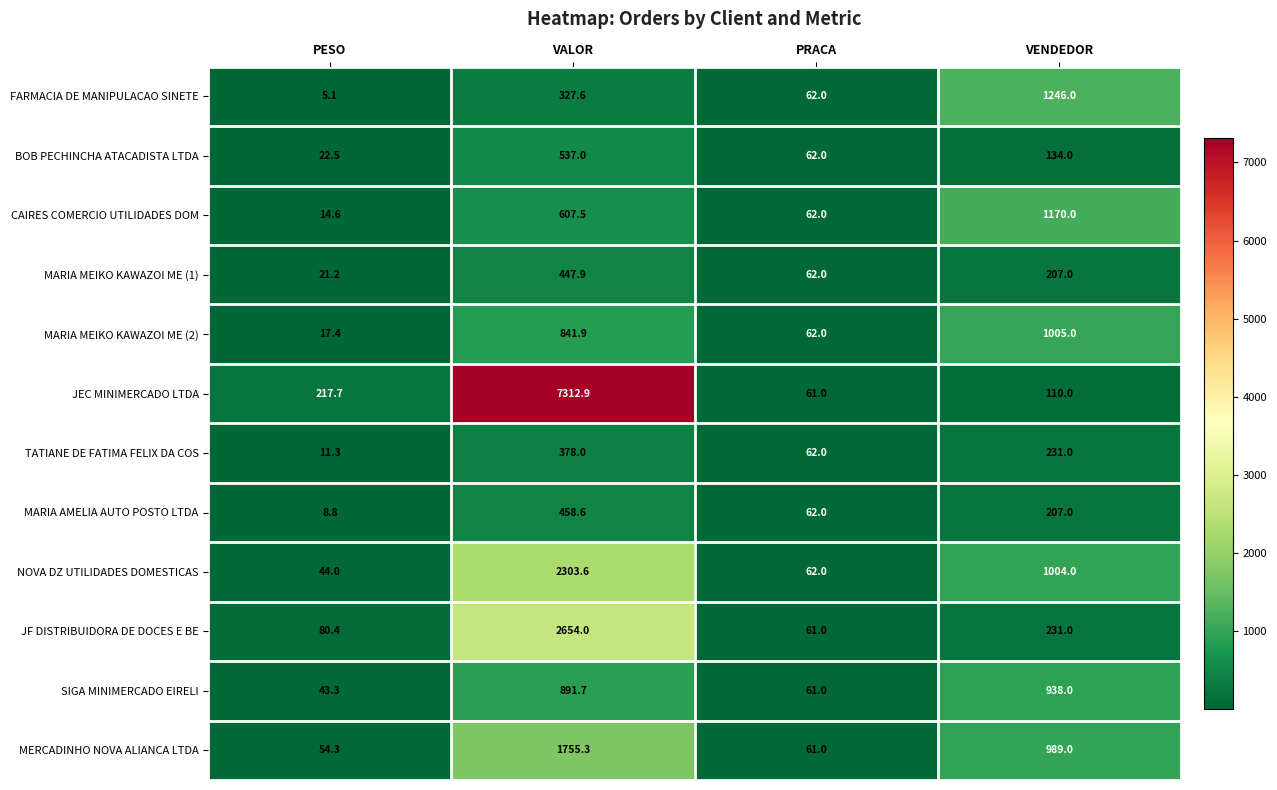

At which label is JEC MINIMERCADO LTDA closest to 3686?

PESO